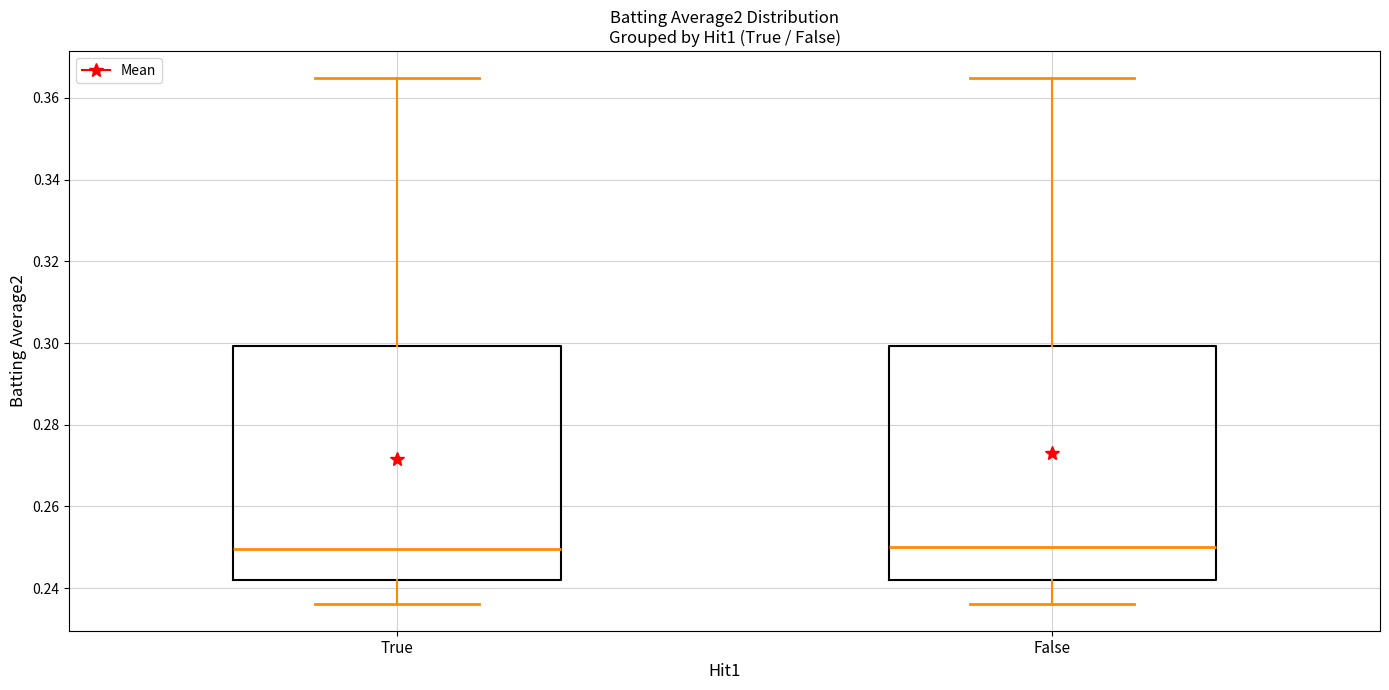

Where is the lower edge of the box for True on the y-axis? The values are not printed on the chart, so give them approximately, as read against the axis.

0.242